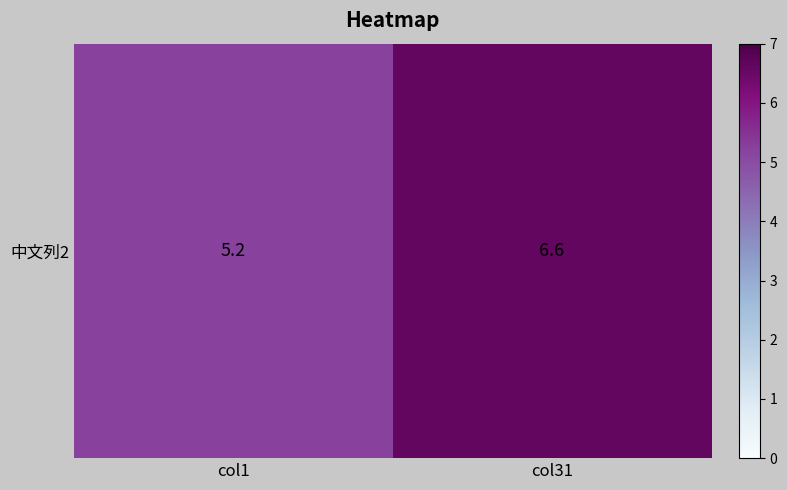

List the labels in order of value, smallest first.

col1, col31